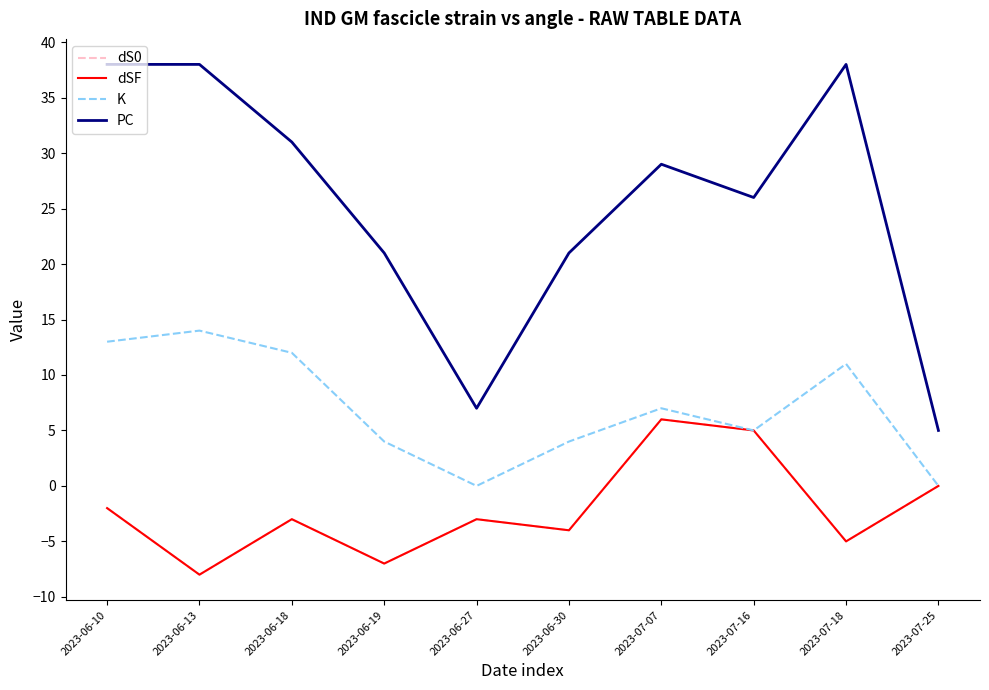

Reading left to right, extract all data points from this chart.

dS0: -2	-8	-3	-7	-3	-4	6	5	-5	0
dSF: -2	-8	-3	-7	-3	-4	6	5	-5	0
K: 13	14	12	4	0	4	7	5	11	0
PC: 38	38	31	21	7	21	29	26	38	5